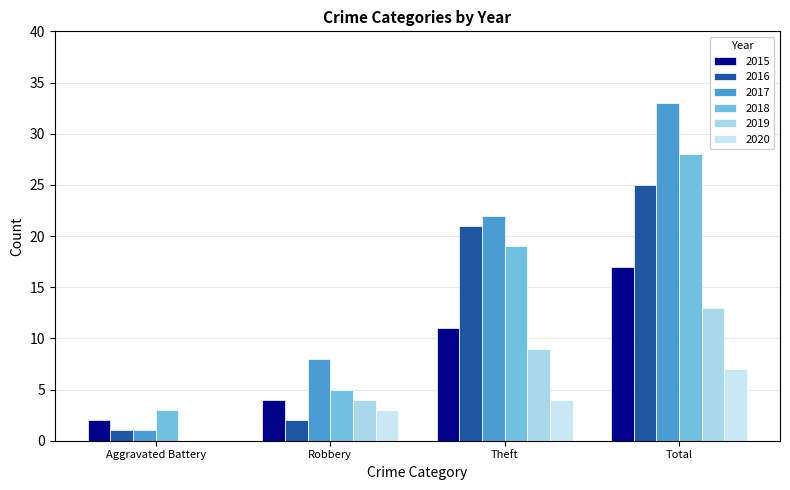

What is the value of the 2016 bar at the 4th from the left?

25